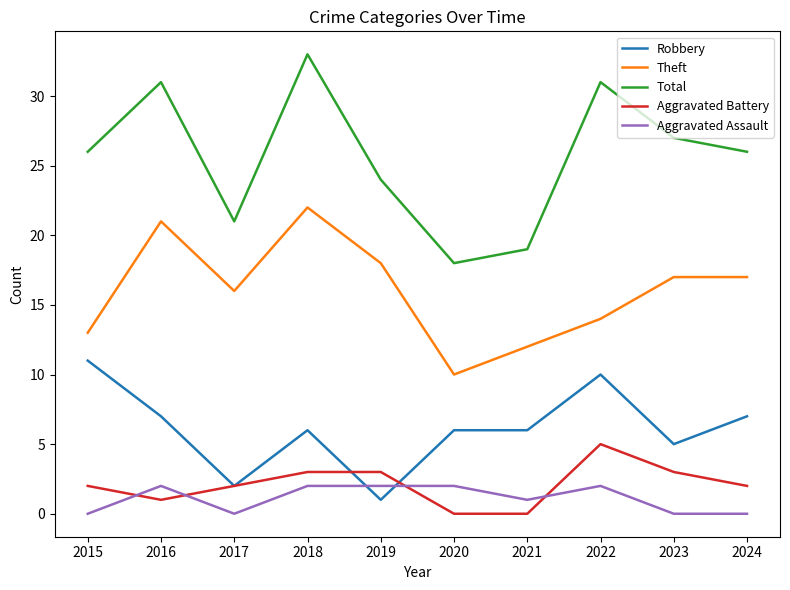

What is the difference between the maximum and minimum values in the Theft series?

12